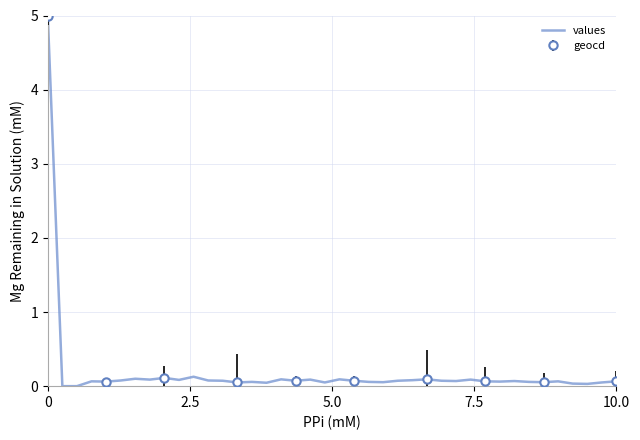

What is the sum of all values?

7.6